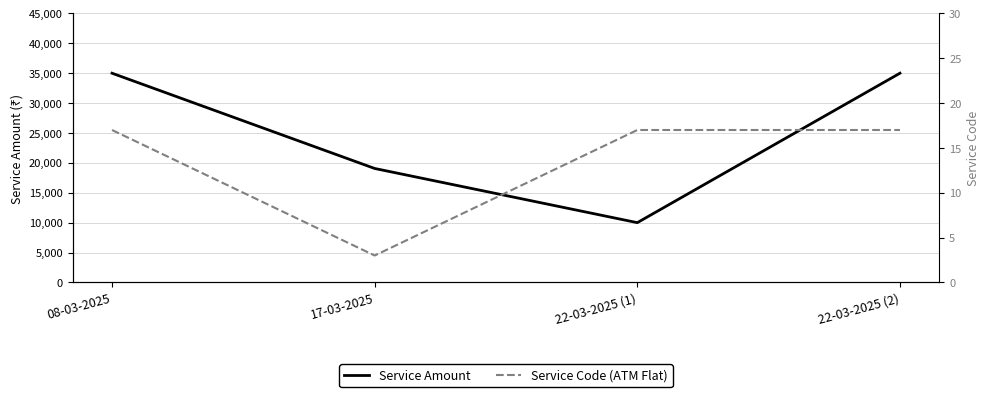

The Service Amount series shows 35000 at 22-03-2025 (2). True or false?

True